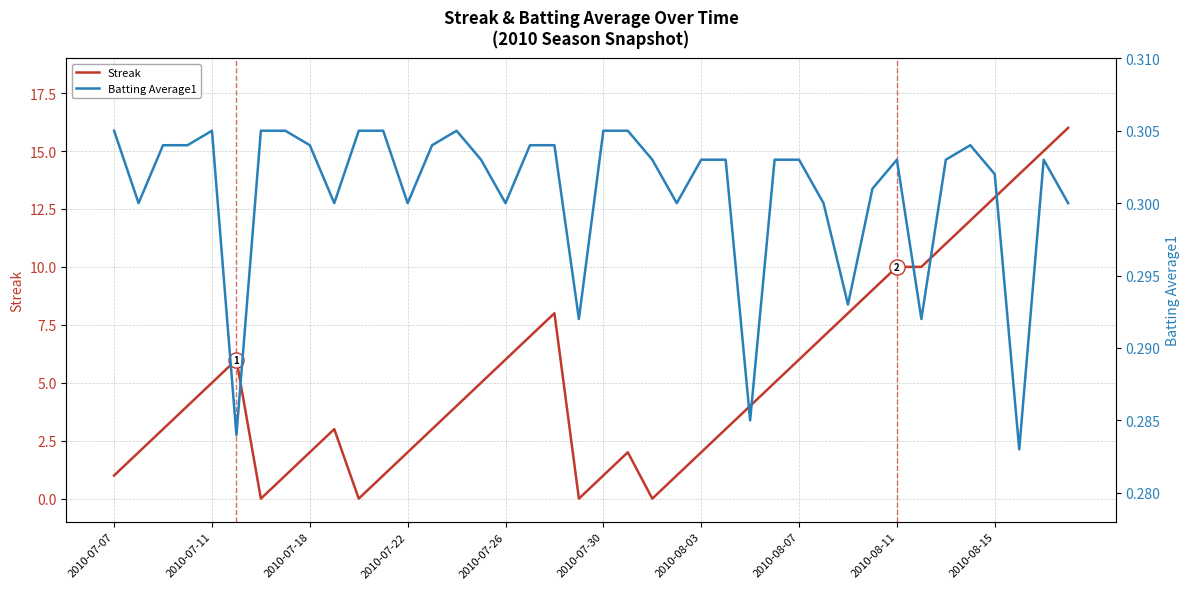

Which series contains the highest Y value?

Streak